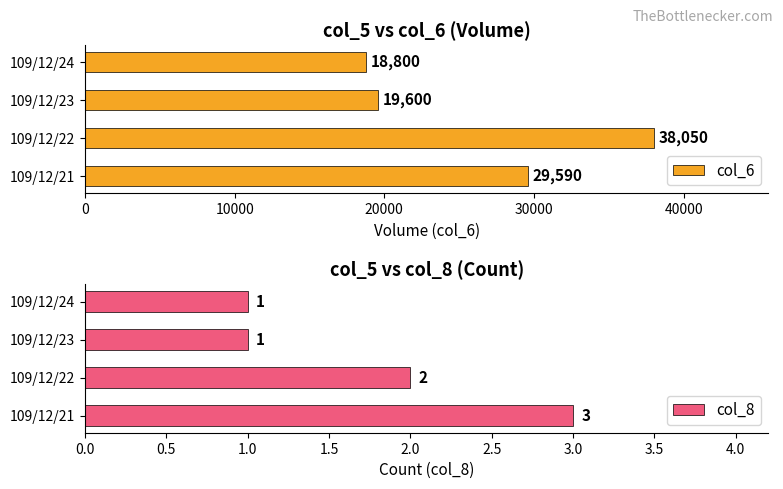

Which series has the widest spread of values?

col_6